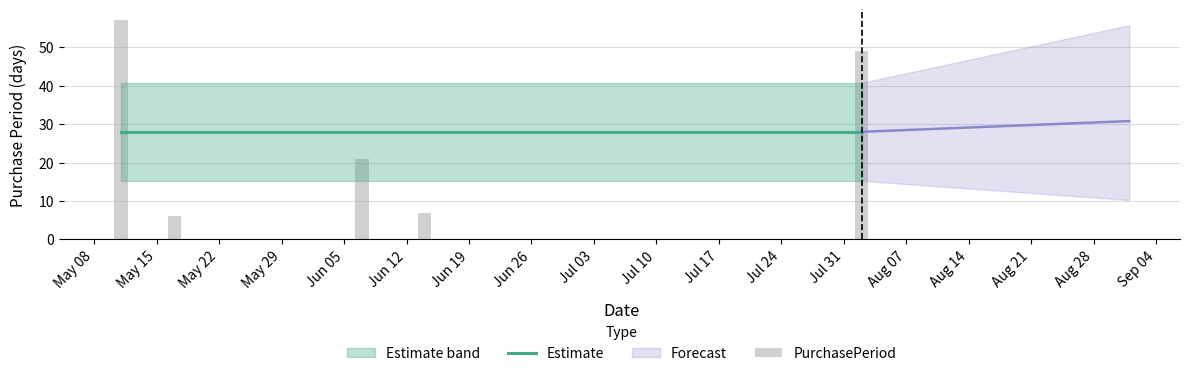

Rank the series at May 08 from highest to lowest value.

PurchasePeriod, Estimate